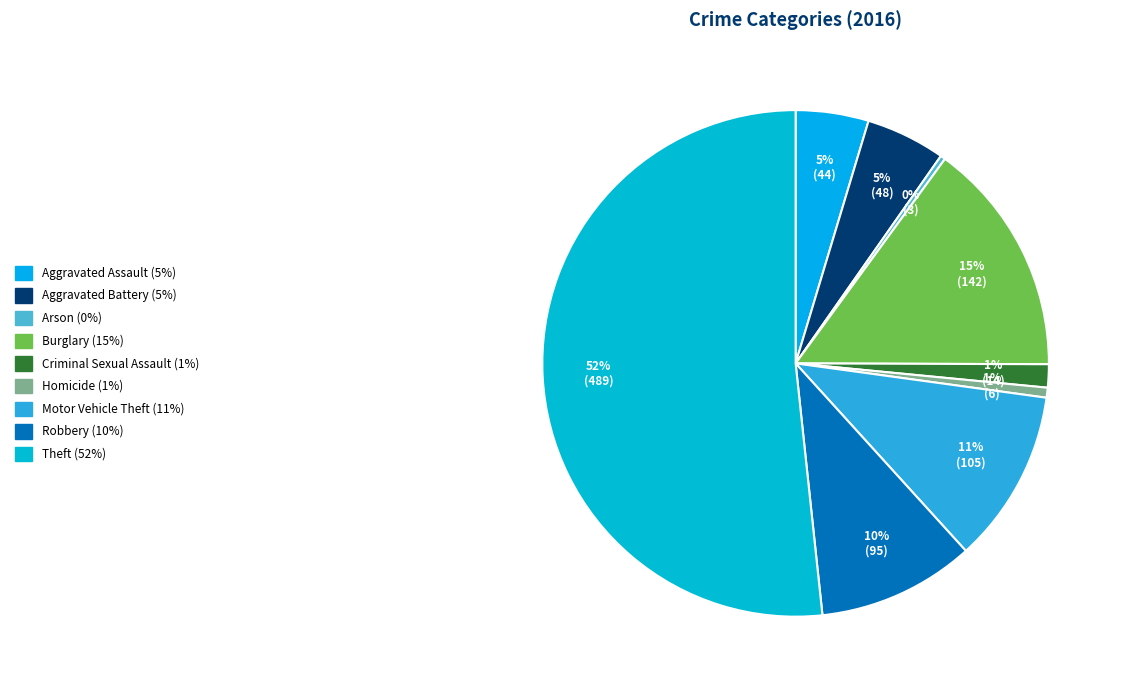

To the nearest percent, what percentage of the pie is Homicide?

1%